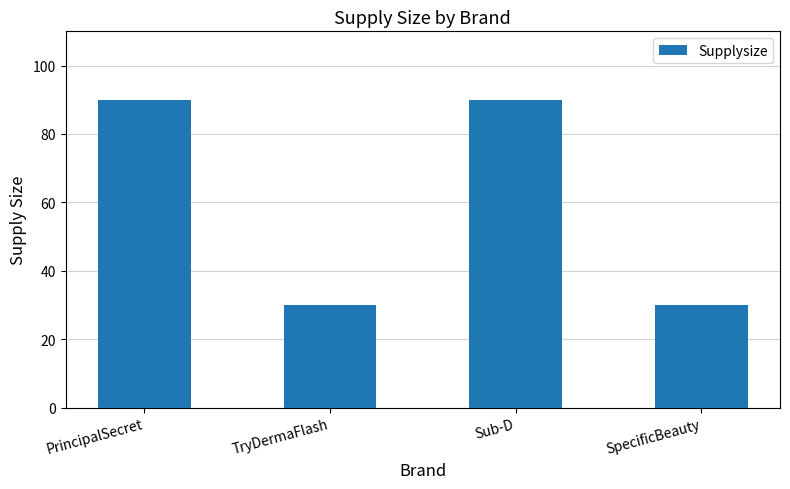

What is the greatest value displayed?

90